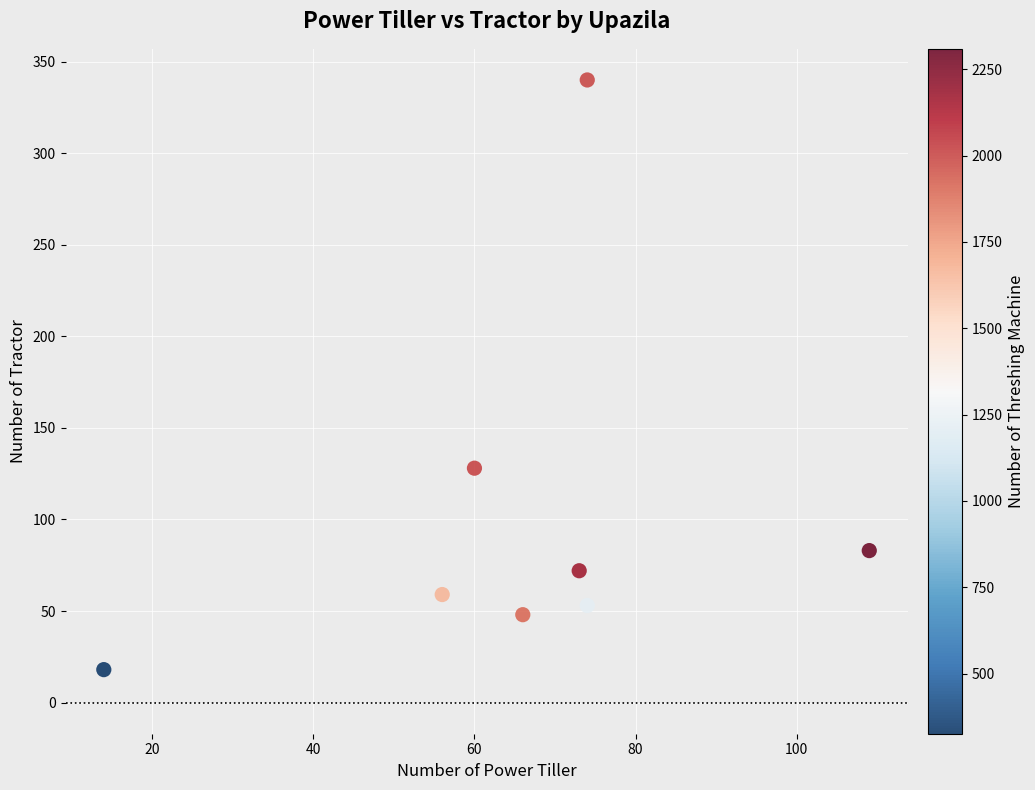

What is the average X value?

66